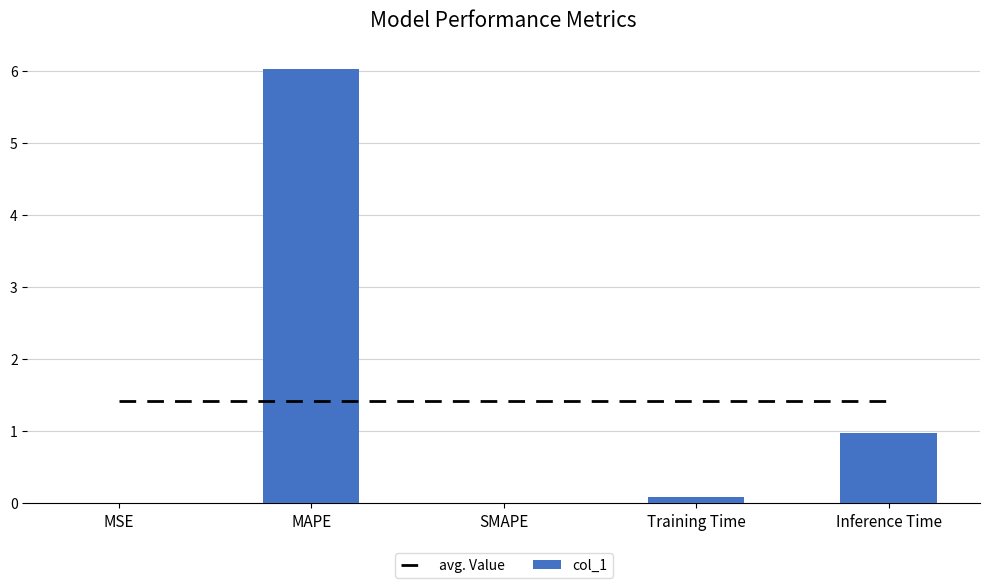

Rank the categories by avg. Value value from lowest to highest.

MSE, MAPE, SMAPE, Training Time, Inference Time